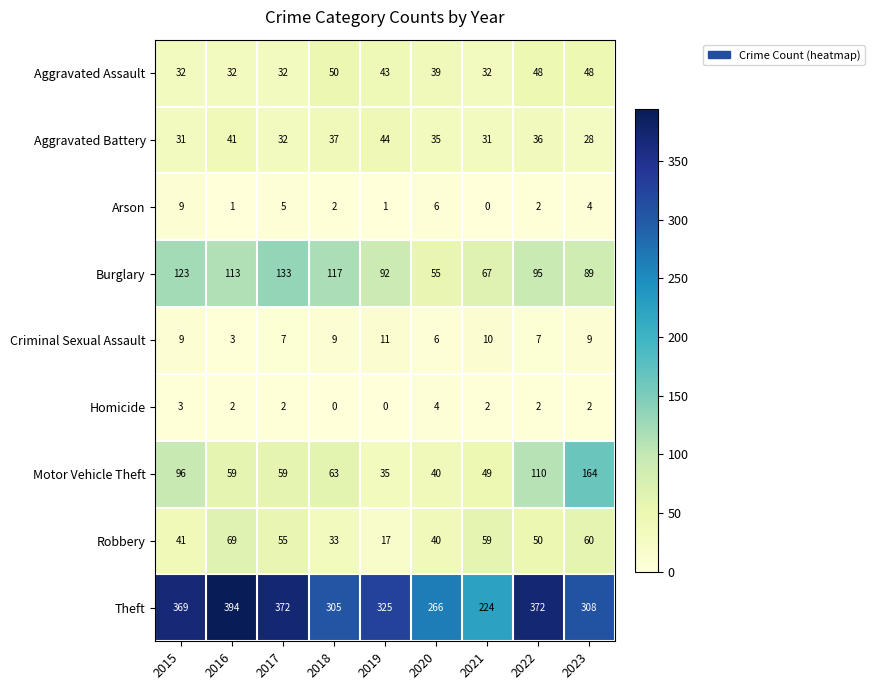

Rank the series at 2023 from lowest to highest value.

Homicide, Arson, Criminal Sexual Assault, Aggravated Battery, Aggravated Assault, Robbery, Burglary, Motor Vehicle Theft, Theft